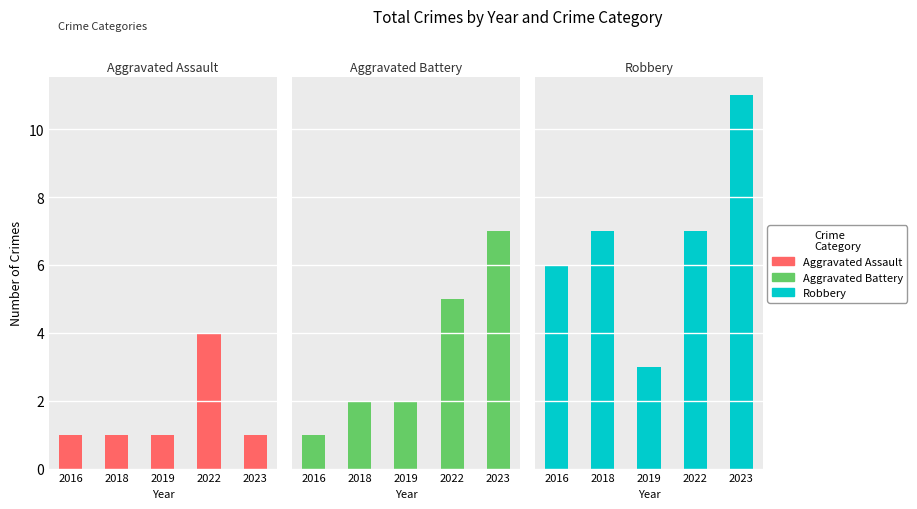

What is the average value of the Robbery series?

7